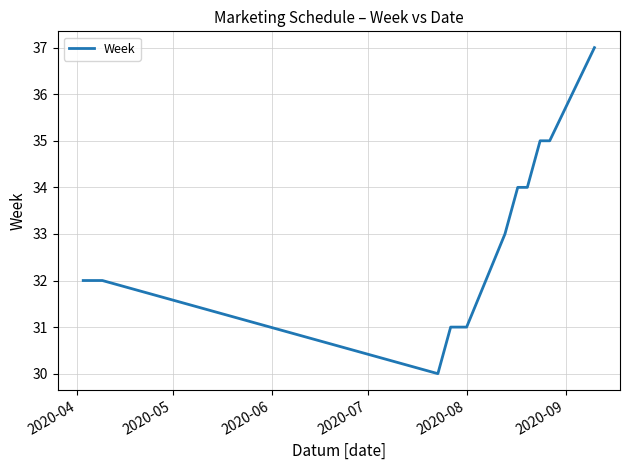

How many values are between 31 and 35?

11